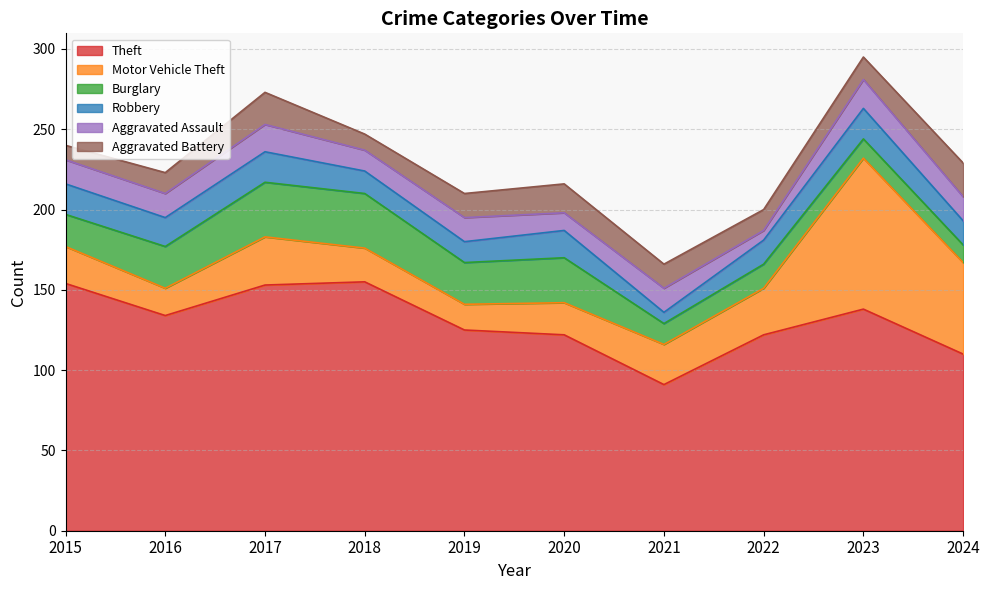

What is the difference between the highest and lowest values at 2023?

126